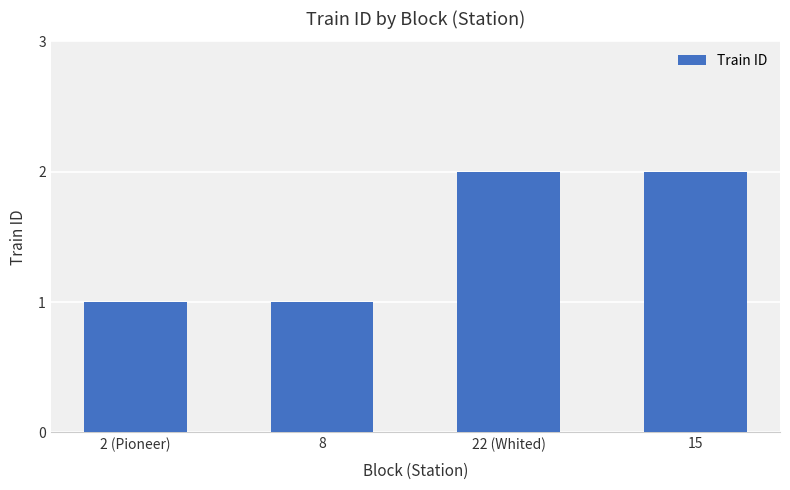

Is it true that the value at 15 is 3?

False